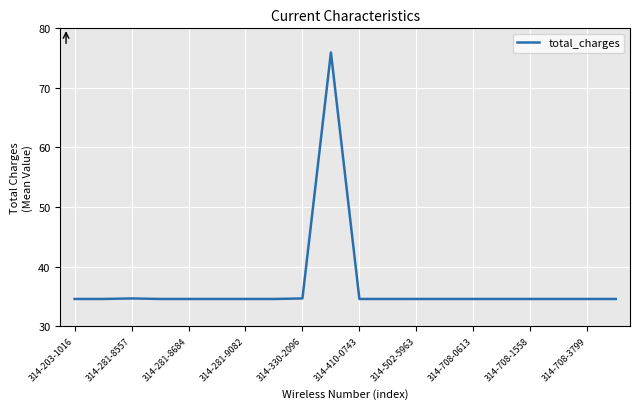

What is the minimum value shown in the chart?

34.6